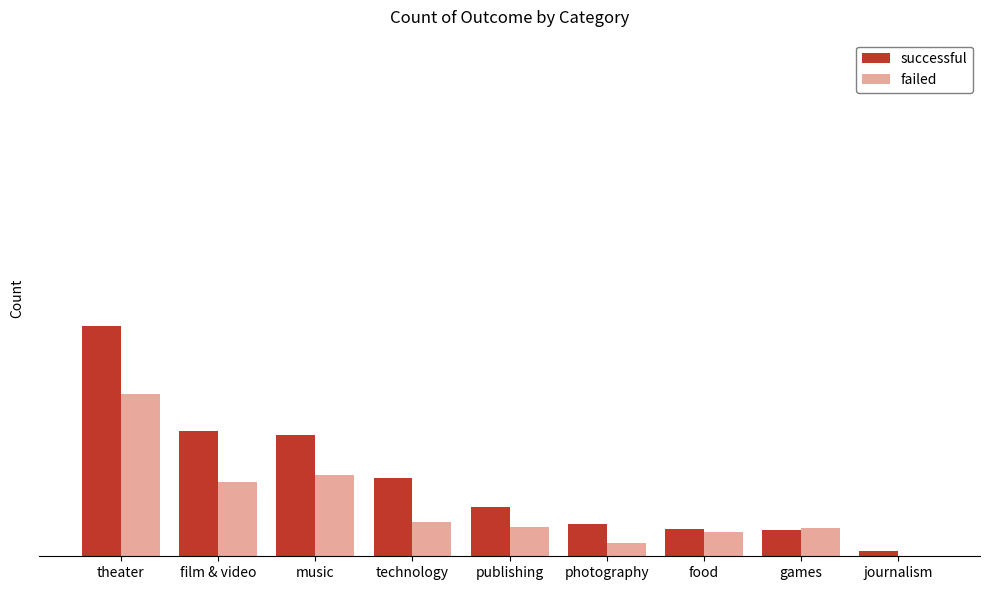

What is the average value of the successful series?

63